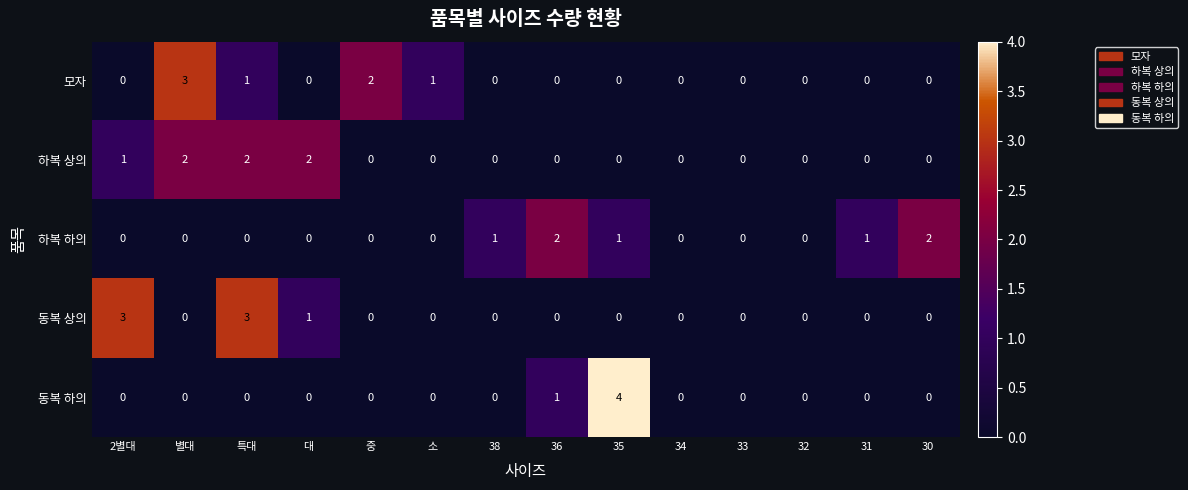

True or false: 하복 상의 has a value of 0 at 36.

True